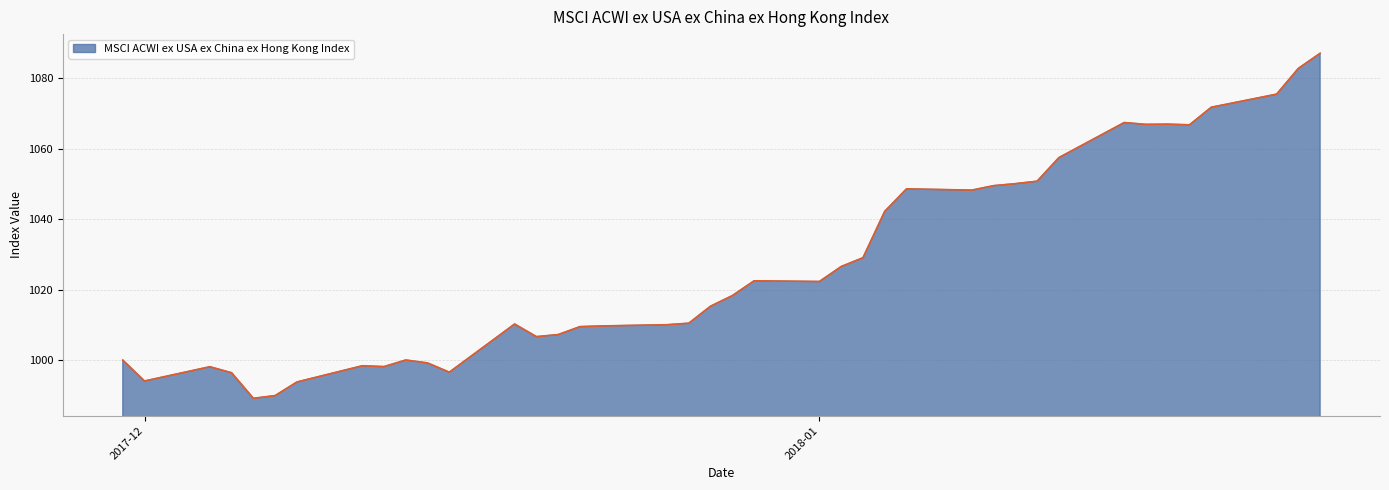

What is the difference between the maximum and minimum values?

97.9